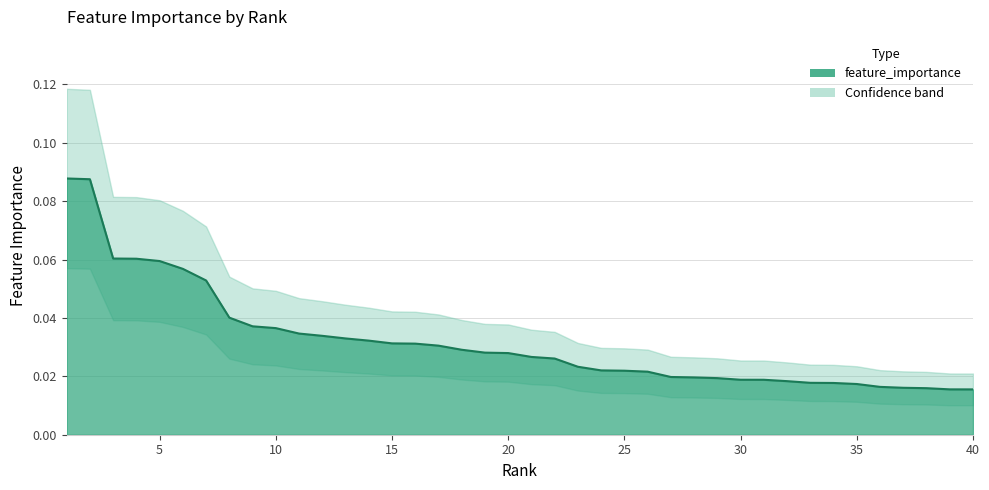

Does the chart have visible grid lines?

Yes